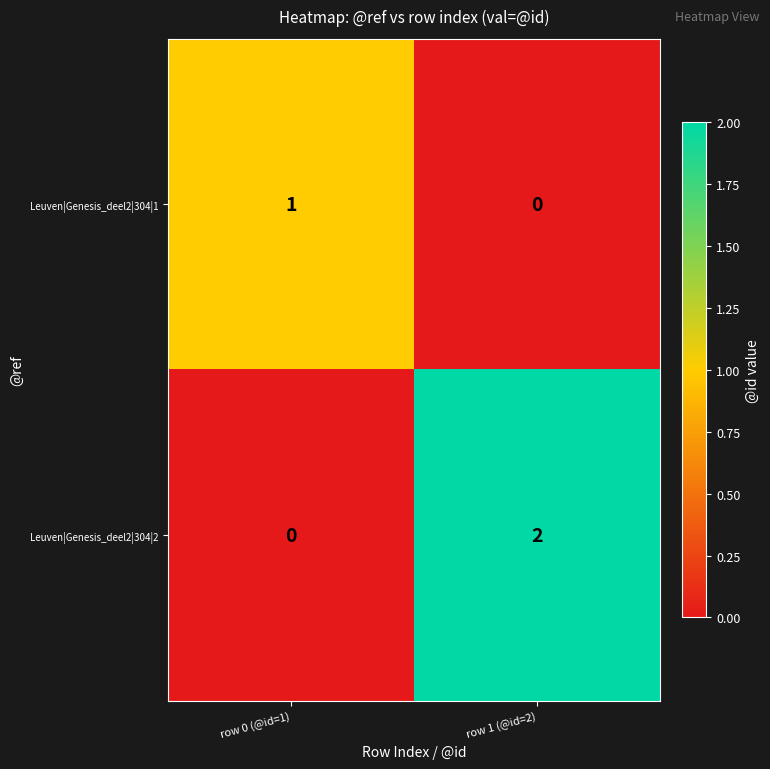

Reading left to right, extract all data points from this chart.

Leuven|Genesis_deel2|304|1: row 0 (@id=1)=1	row 1 (@id=2)=0
Leuven|Genesis_deel2|304|2: row 0 (@id=1)=0	row 1 (@id=2)=2